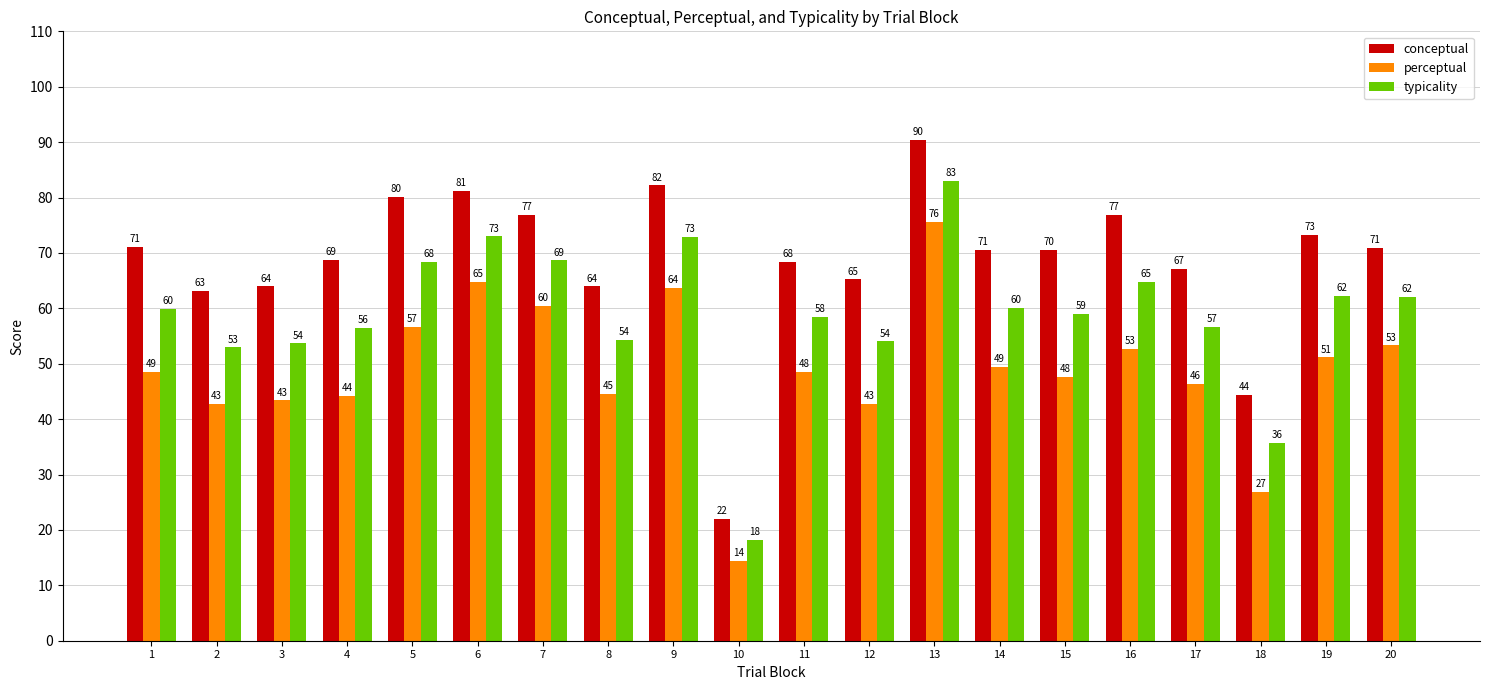

How many data points in conceptual are above 70?

11